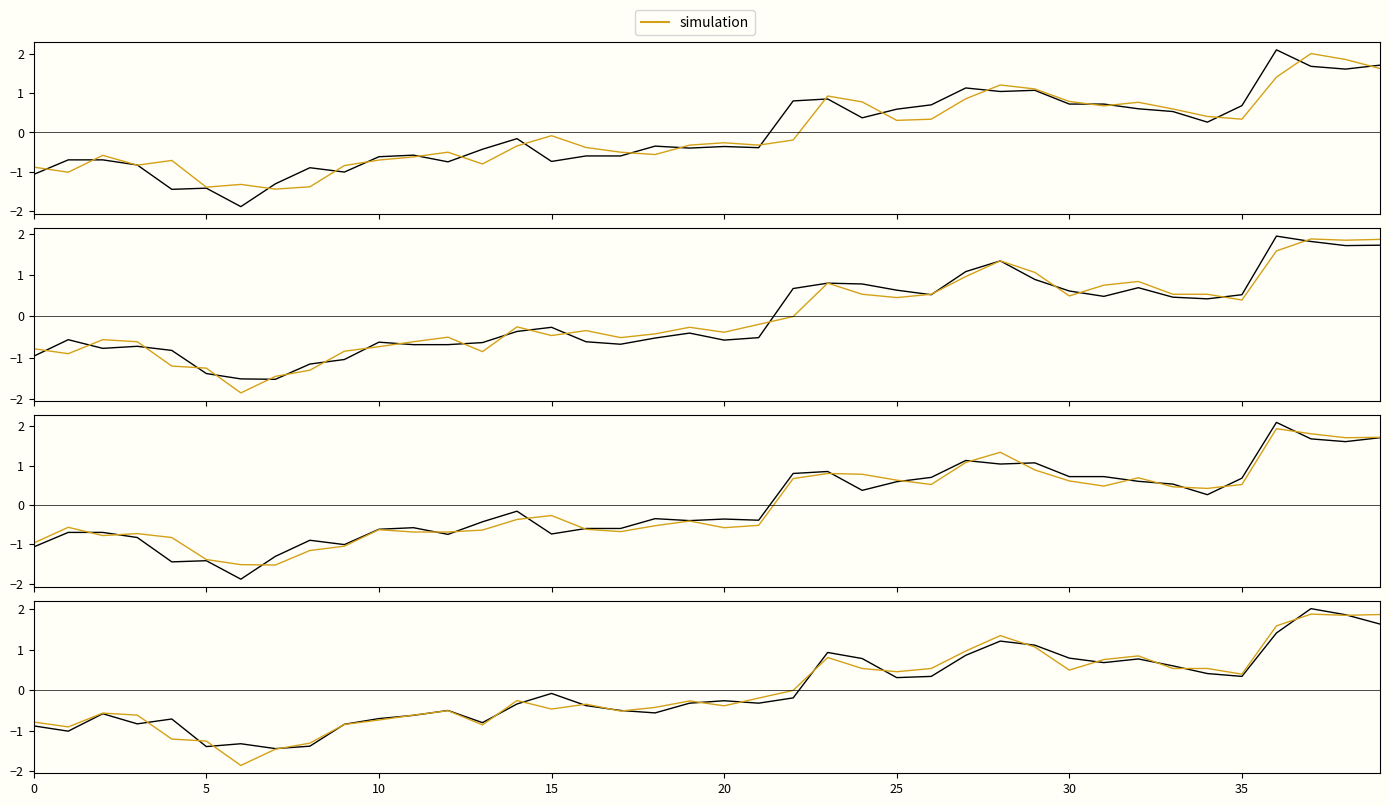

Reading left to right, transcribe all the data shown in this chart.

Close: -1.1	-0.7	-0.7	-0.8	-1.4	-1.4	-1.9	-1.3	-0.9	-1.0	-0.6	-0.6	-0.7	-0.4	-0.2	-0.7	-0.6	-0.6	-0.3	-0.4	-0.4	-0.4	0.8	0.9	0.4	0.6	0.7	1.1	1.0	1.1	0.7	0.7	0.6	0.5	0.3	0.7	2.1	1.7	1.6	1.7
simulation: -0.8	-0.9	-0.6	-0.6	-1.2	-1.3	-1.9	-1.5	-1.3	-0.8	-0.7	-0.6	-0.5	-0.9	-0.3	-0.5	-0.3	-0.5	-0.4	-0.3	-0.4	-0.2	-0.0	0.8	0.5	0.5	0.5	1.0	1.3	1.1	0.5	0.8	0.8	0.5	0.5	0.4	1.6	1.9	1.8	1.9
High: -1.0	-0.6	-0.8	-0.7	-0.8	-1.4	-1.5	-1.5	-1.2	-1.0	-0.6	-0.7	-0.7	-0.6	-0.4	-0.3	-0.6	-0.7	-0.5	-0.4	-0.6	-0.5	0.7	0.8	0.8	0.6	0.5	1.1	1.3	0.9	0.6	0.5	0.7	0.5	0.4	0.5	1.9	1.8	1.7	1.7
Open: -0.9	-1.0	-0.6	-0.8	-0.7	-1.4	-1.3	-1.4	-1.4	-0.8	-0.7	-0.6	-0.5	-0.8	-0.3	-0.1	-0.4	-0.5	-0.6	-0.3	-0.3	-0.3	-0.2	0.9	0.8	0.3	0.3	0.9	1.2	1.1	0.8	0.7	0.8	0.6	0.4	0.3	1.4	2.0	1.9	1.6